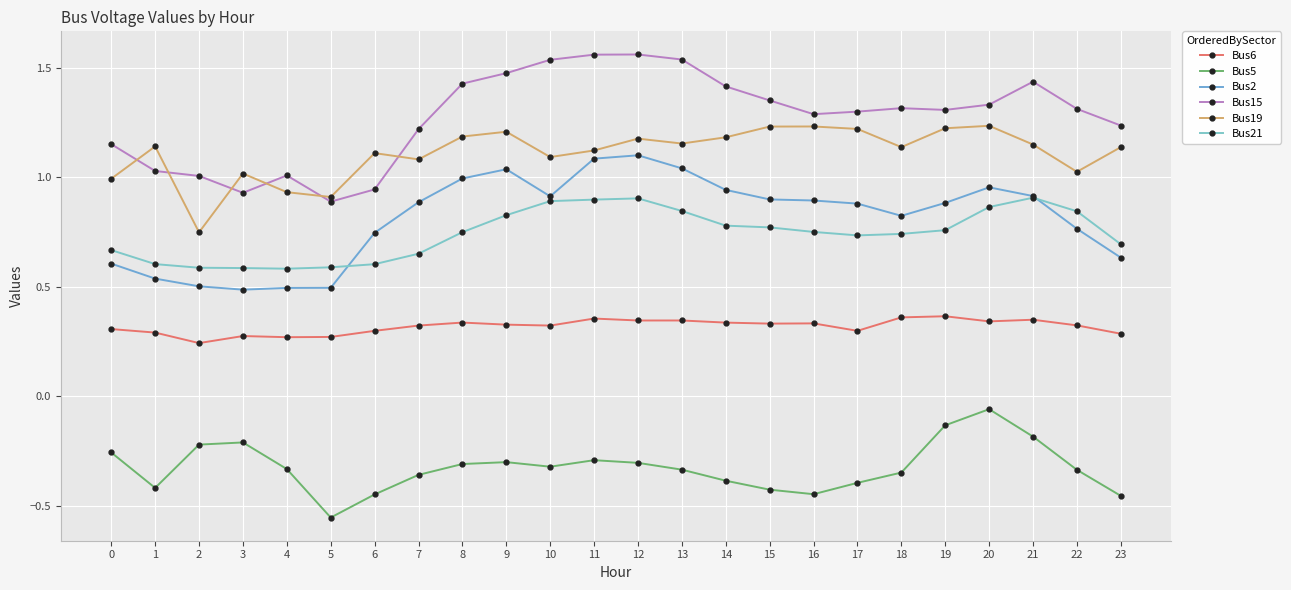

What is the sum of the Bus21 values at 18 and 3?

1.3